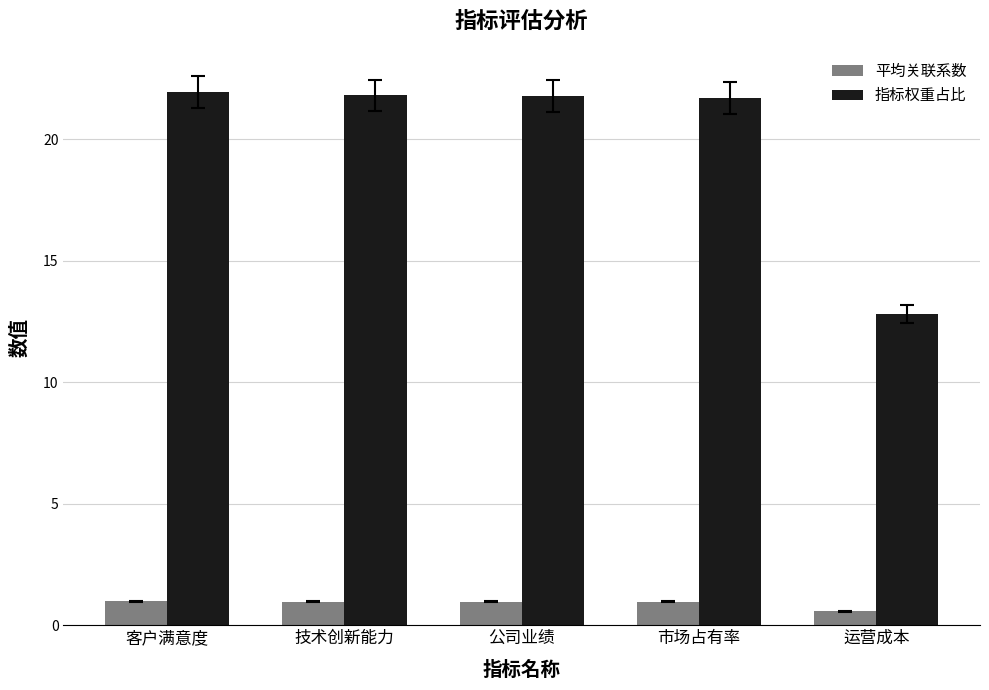

True or false: 指标权重占比 has a value of 21.9 at 客户满意度.

True